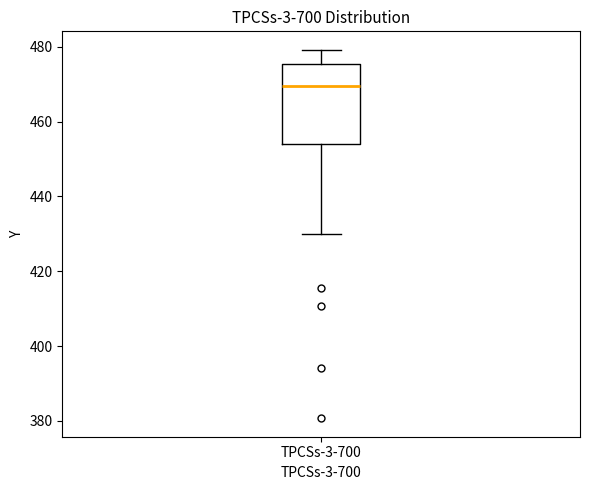

Read this box plot against the y-axis: the position of the median line, the range covered by the box, and the ends of both whiskers. The values are not printed on the chart, so give them approximately, as read against the axis.

median 470, box 454 to 476, whiskers 430 to 480